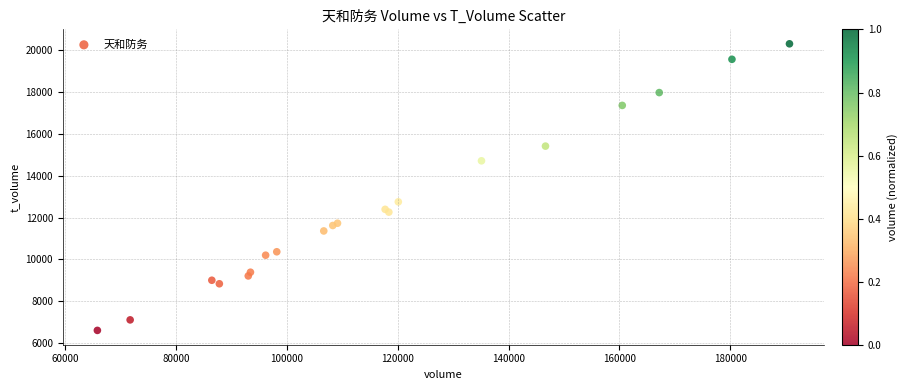

What Y value in the scatter plot is closest to 13461?

12756